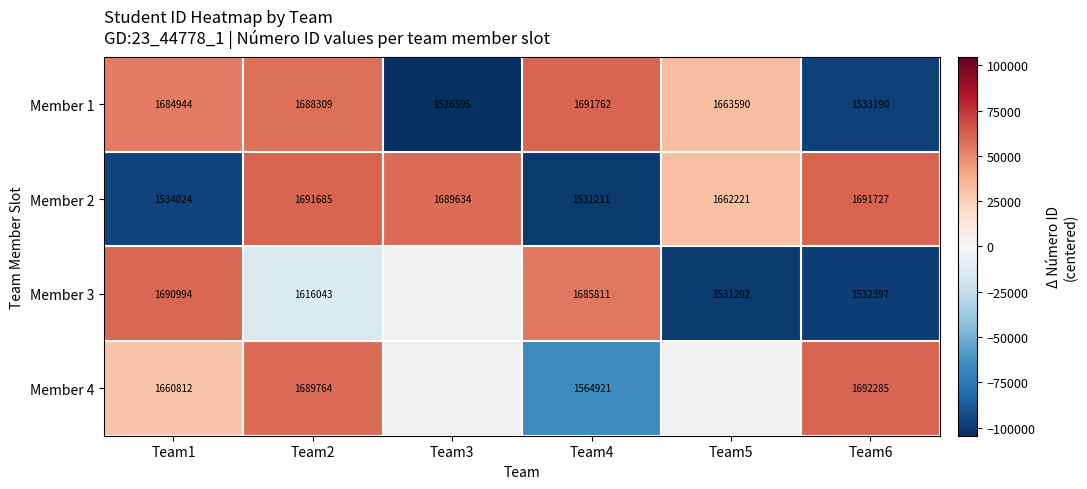

True or false: Member 4 has a value of -103824.9 at Team4.

False